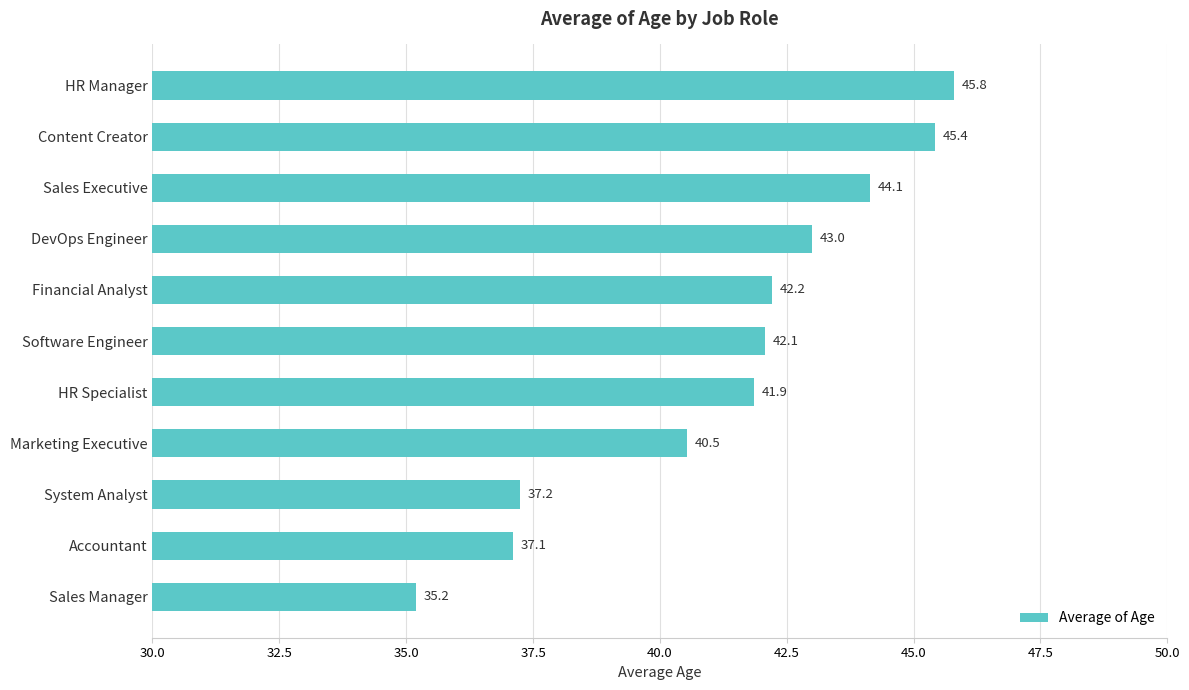

At which label is the value closest to 40?

Marketing Executive